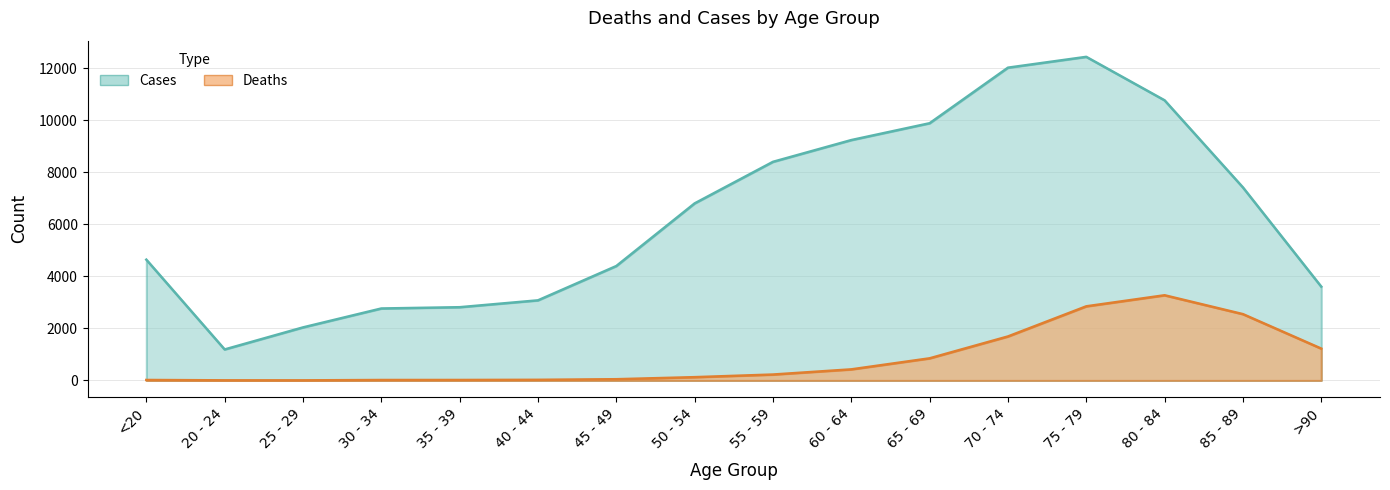

True or false: Deaths and Cases cross at least once.

False